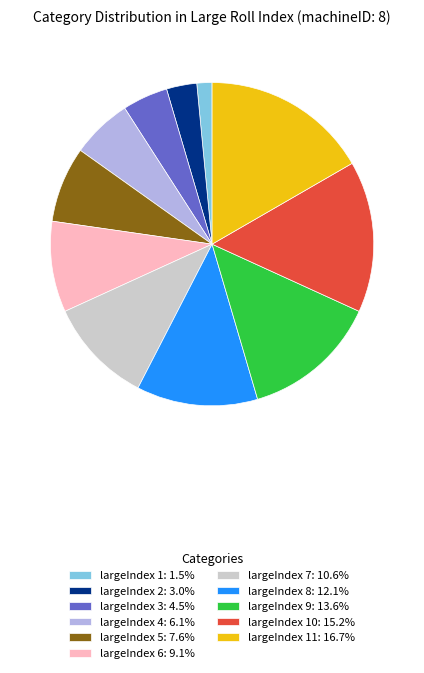

What is the ratio of the value at largeIndex 7: 10.6% to the value at largeIndex 6: 9.1%?

1.2